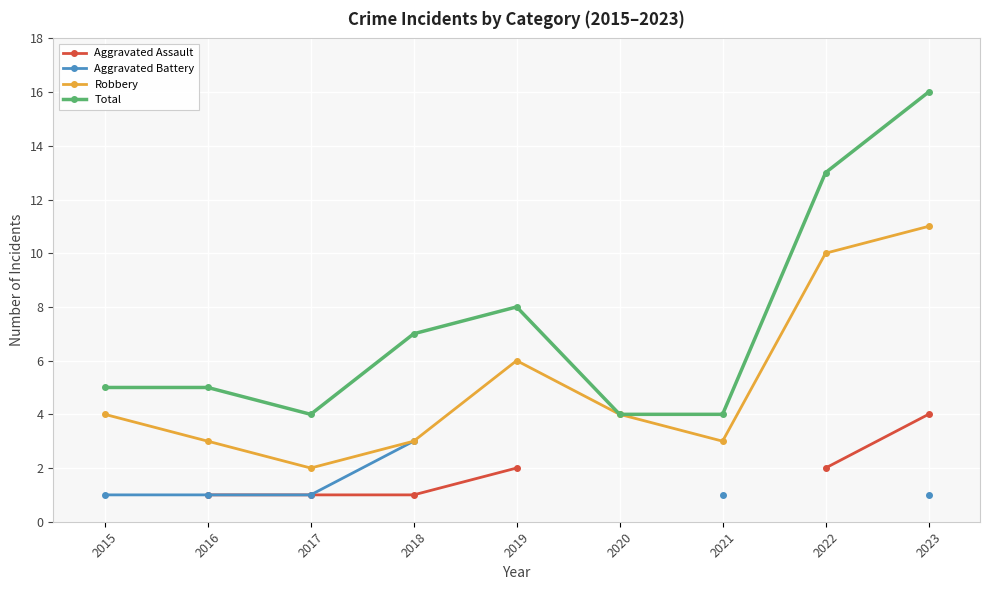

How many categories are shown in the chart?

9